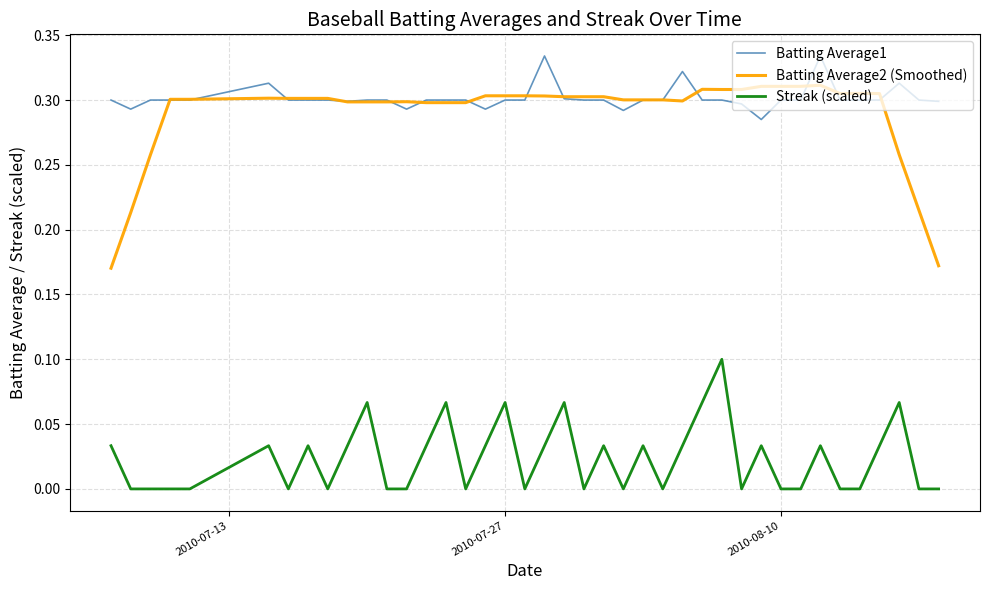

True or false: Batting Average1 and Streak (scaled) intersect in this chart.

False